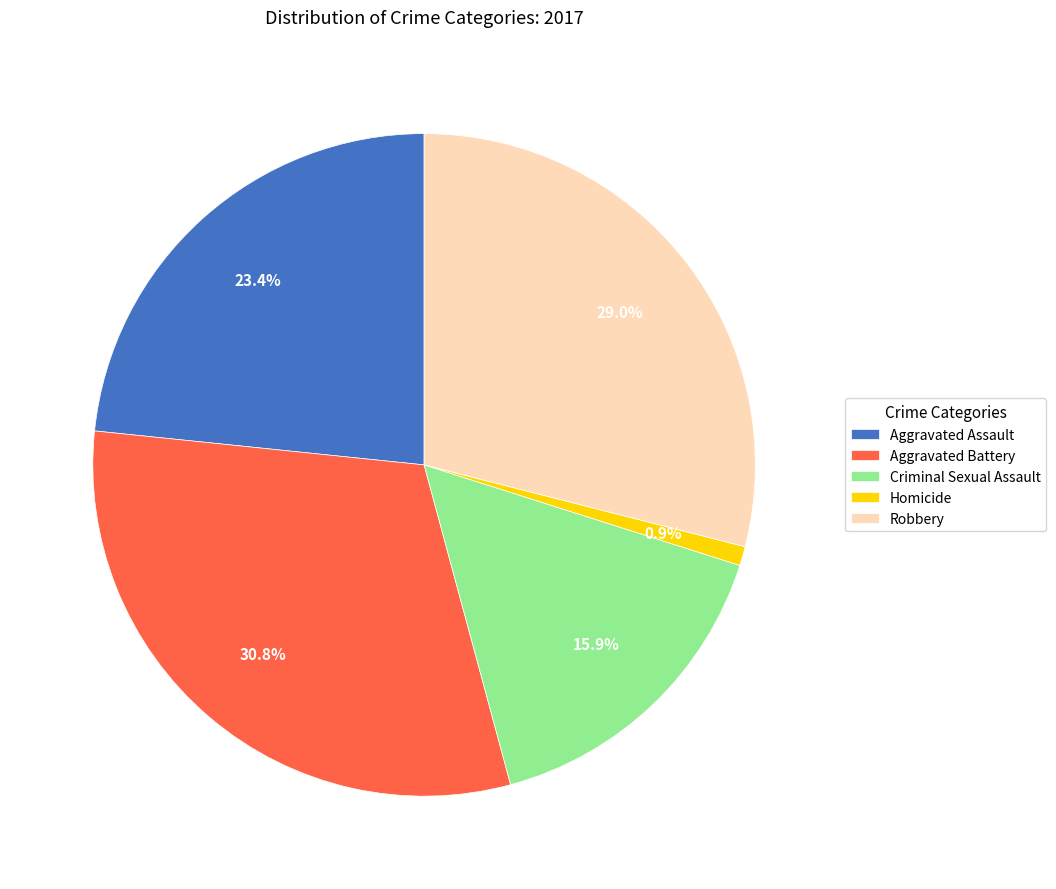

Rank the categories by value from highest to lowest.

Aggravated Battery, Robbery, Aggravated Assault, Criminal Sexual Assault, Homicide